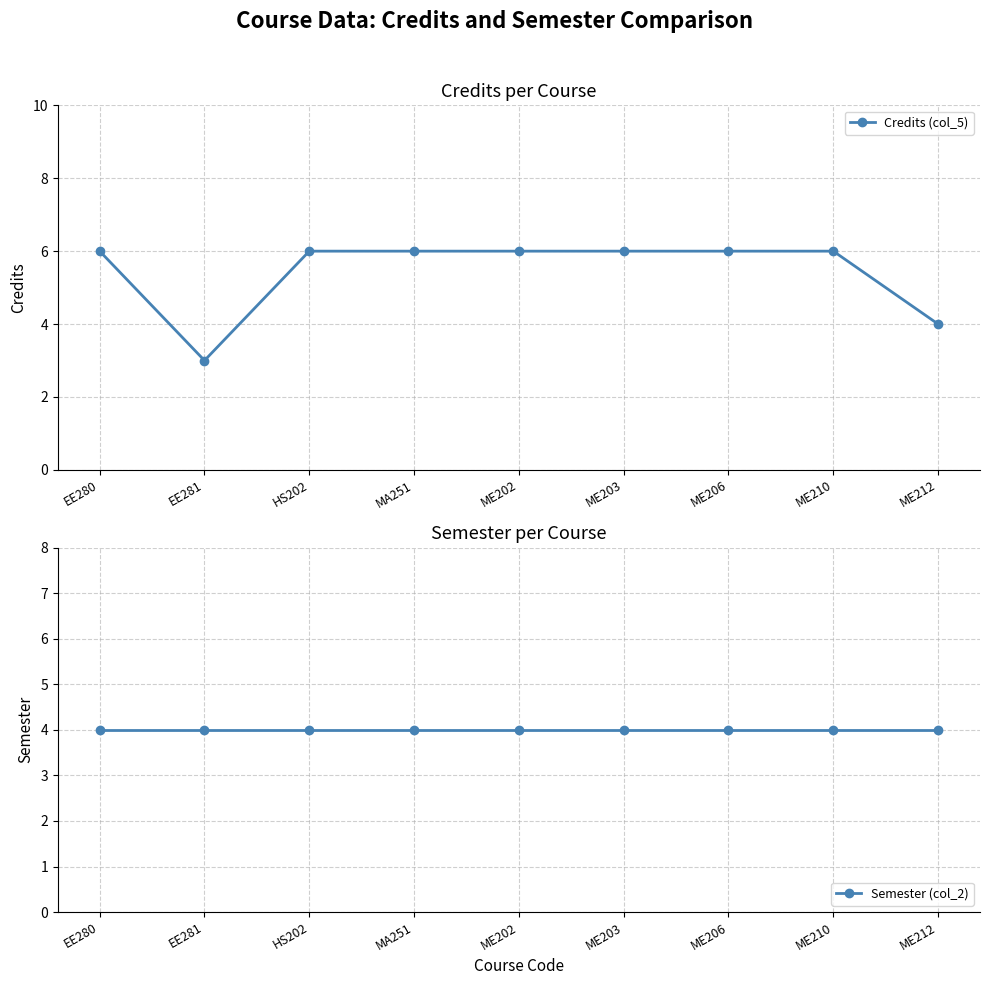

What is the label of the 2nd point from the left?

EE281